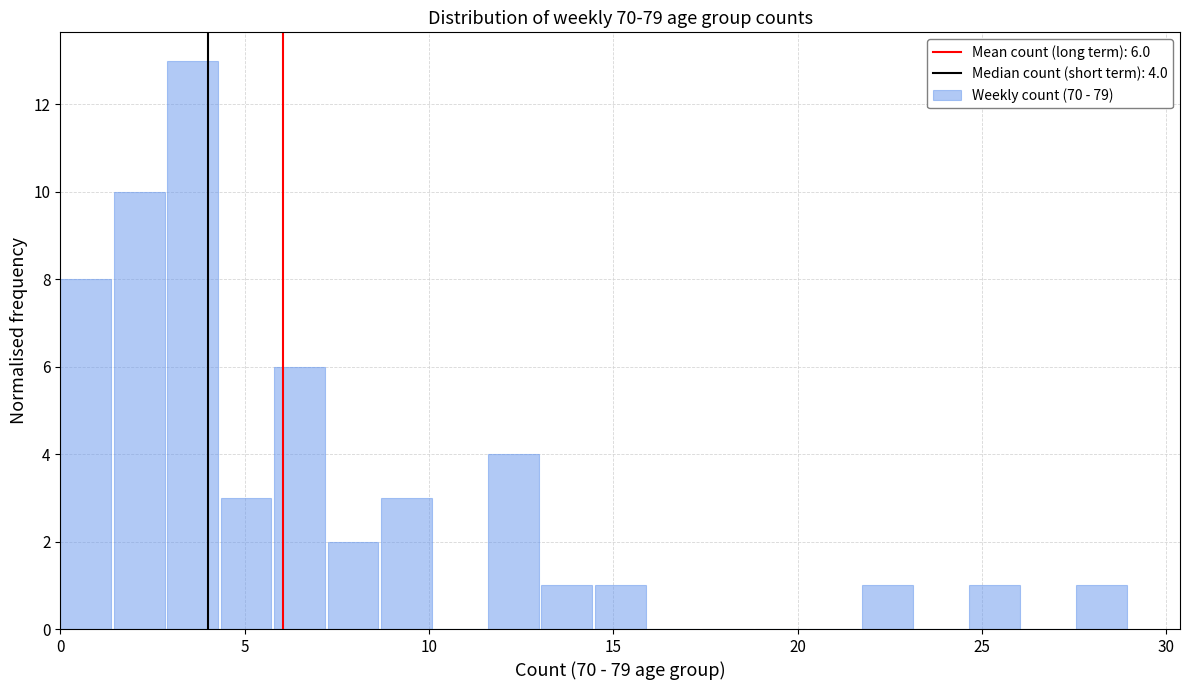

Read against the x-axis, roughly where is the centre of the tallest bar?

3.5